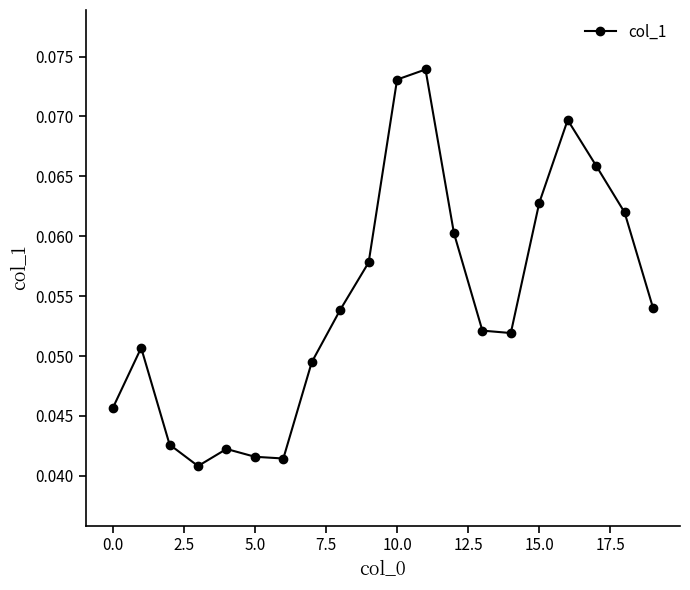

What is the sum of all values?

1.1